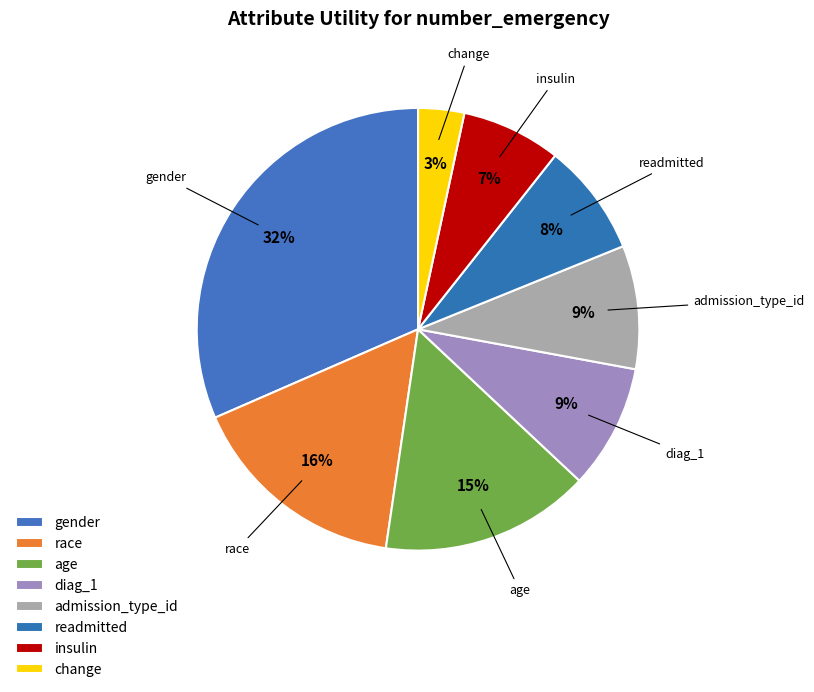

How many segments does this pie chart have?

8